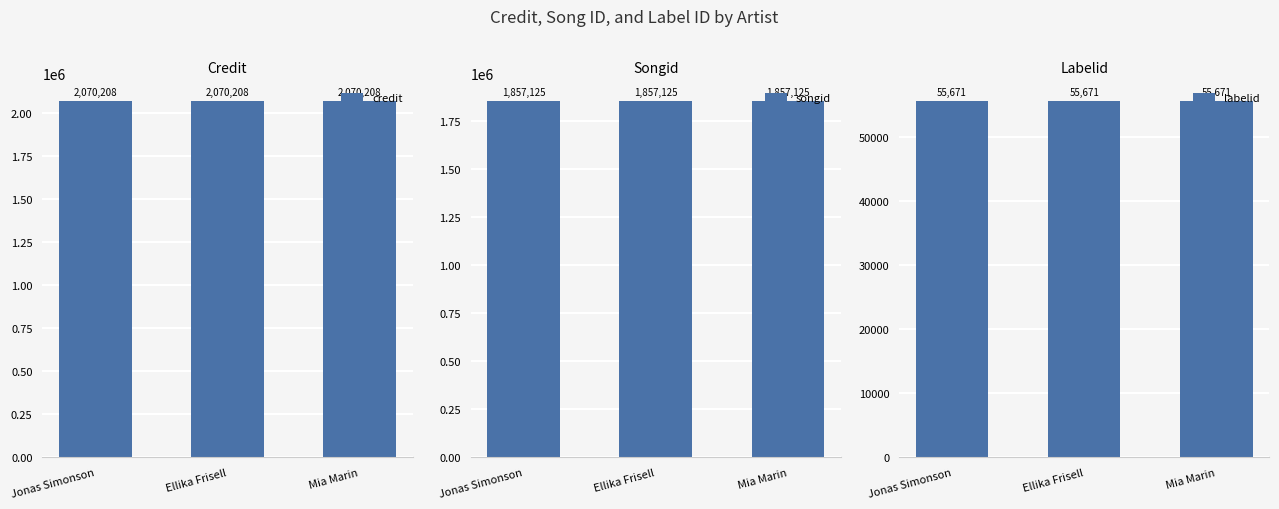

How many bars are there in each group?

3